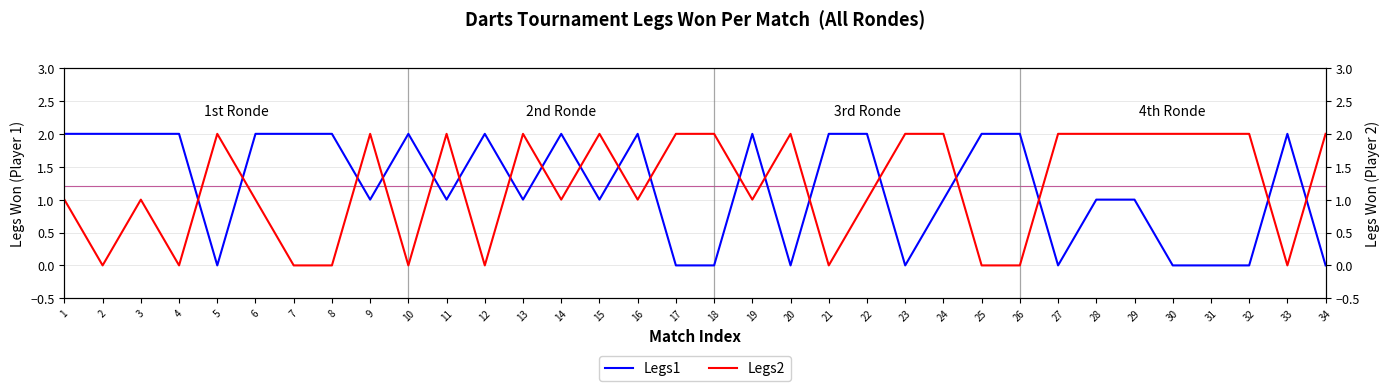

Is it true that Legs1 equals 0 at 27?

True